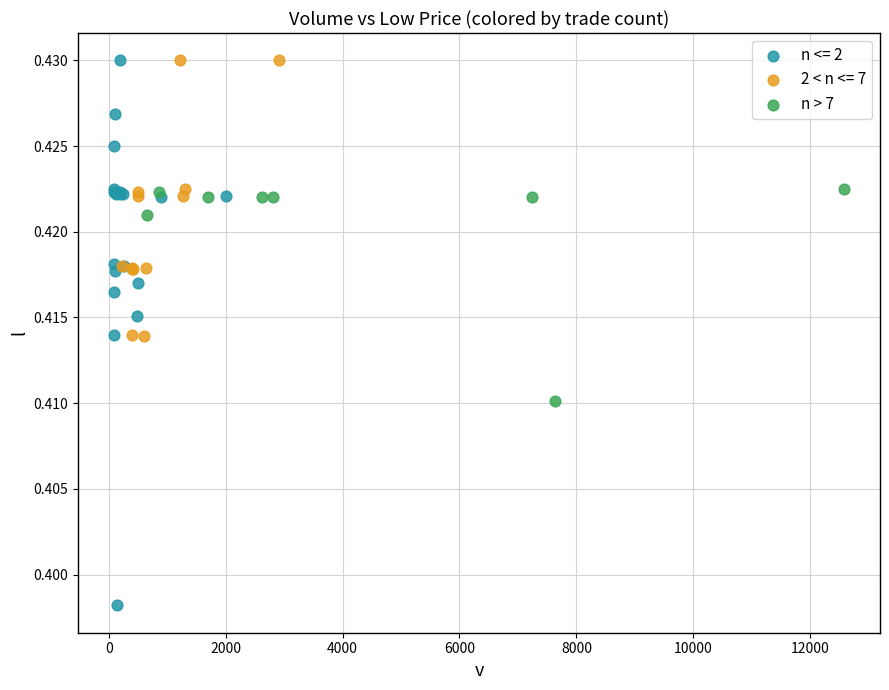

Which series contains the lowest Y value?

n <= 2